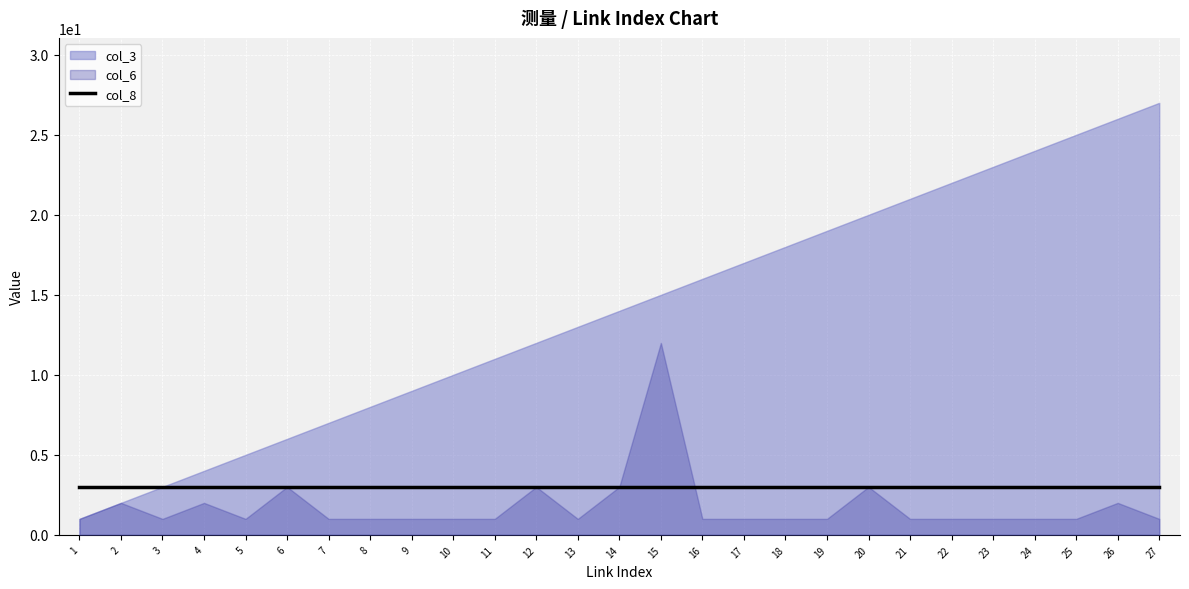

At which category does the chart reach its peak across all series?

27